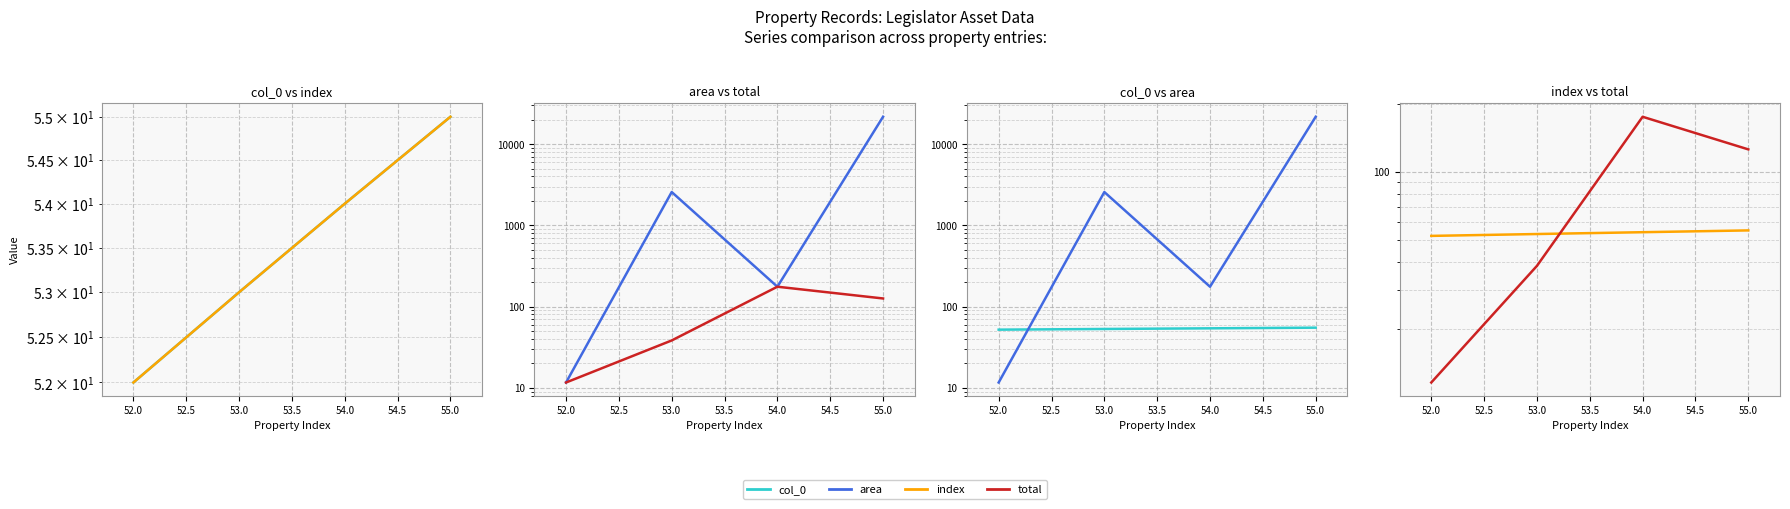

What is the value of the col_0 point at the 4th from the left?

55.0